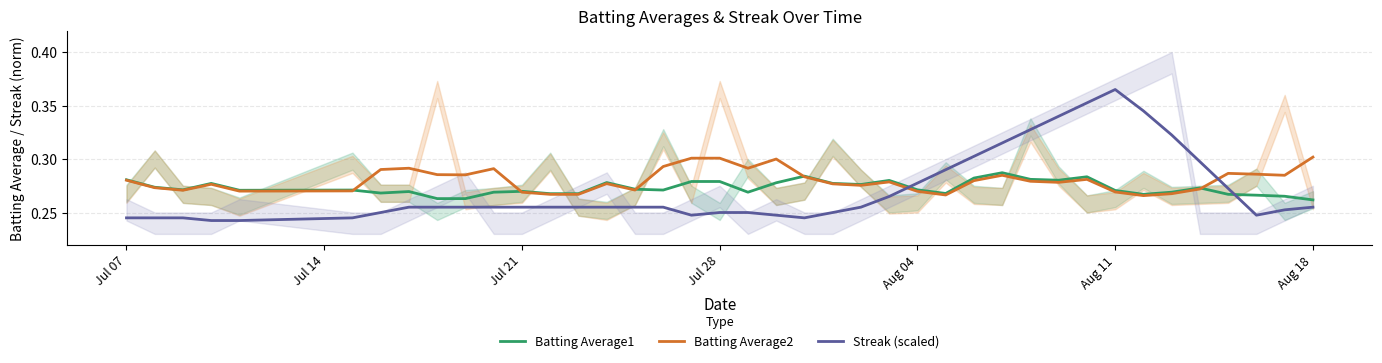

True or false: Batting Average2 and Streak (scaled) cross at least once.

True